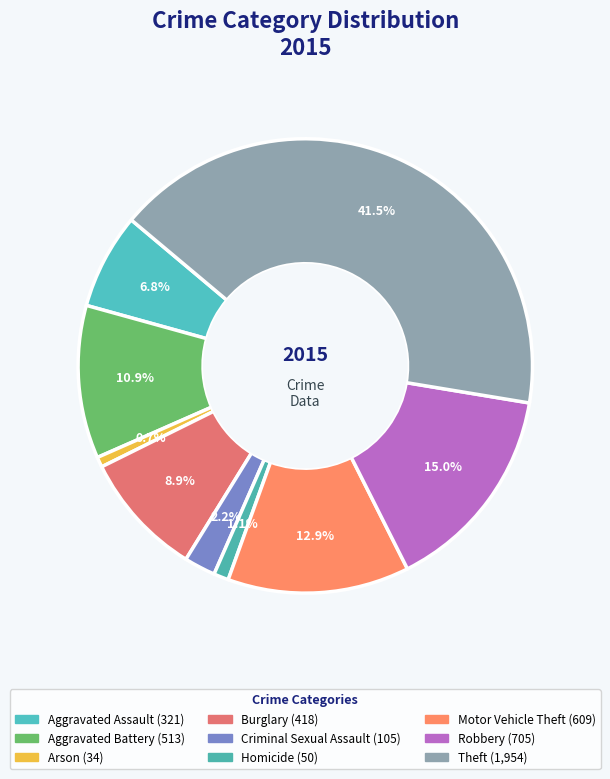

Count the number of slices in the pie.

9